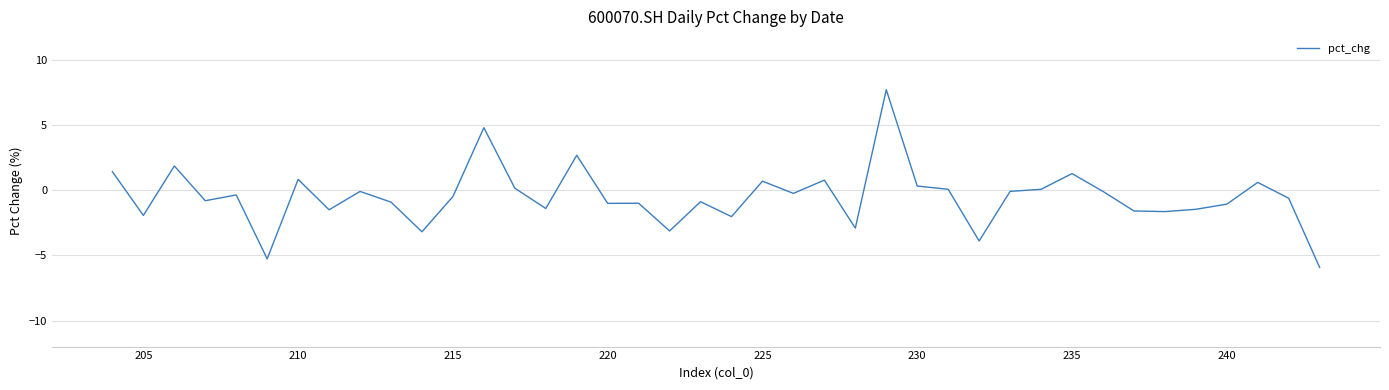

True or false: the data shows 0.4 at 210.

False